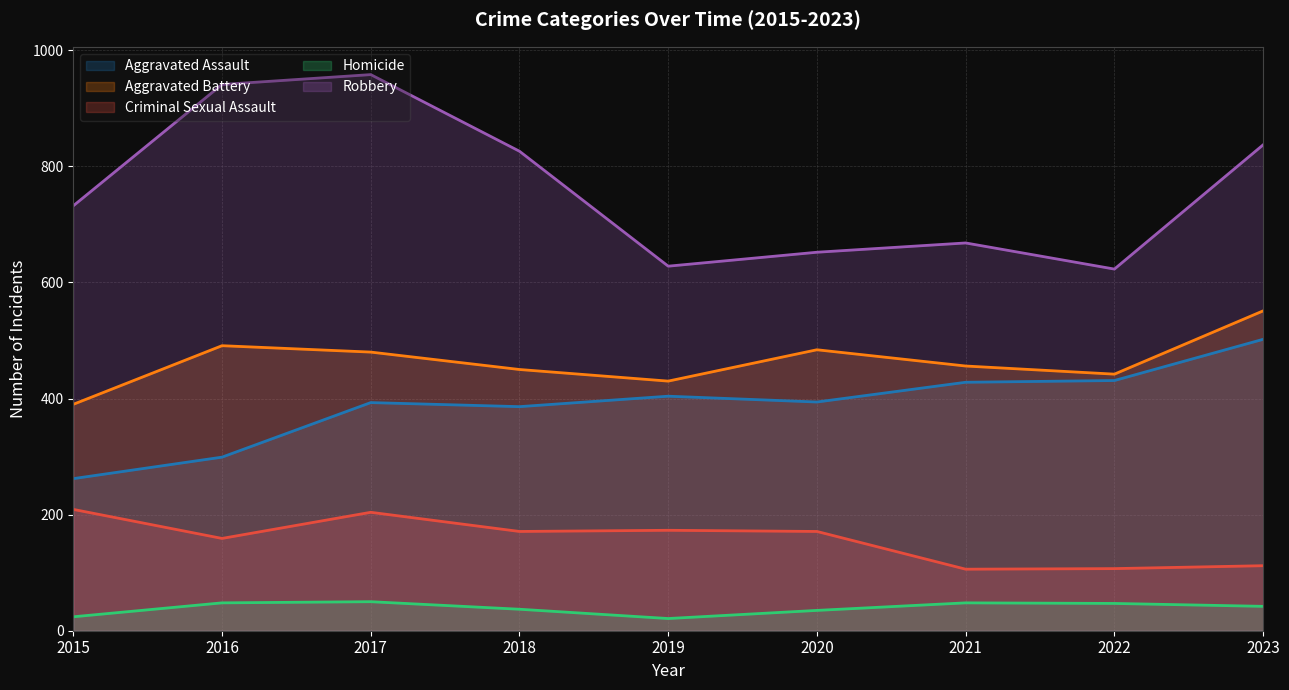

At how many categories does at least one series exceed 331?

9